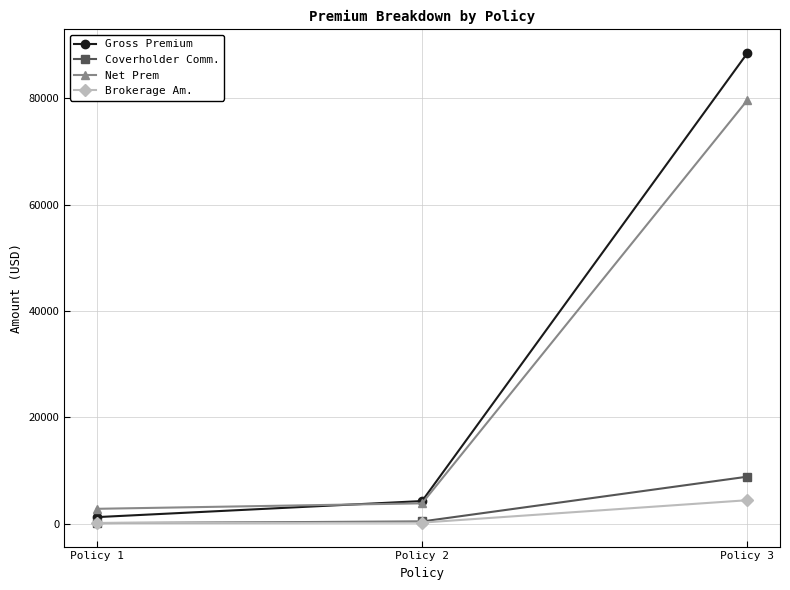

Which series has the largest range (max minus min)?

Gross Premium